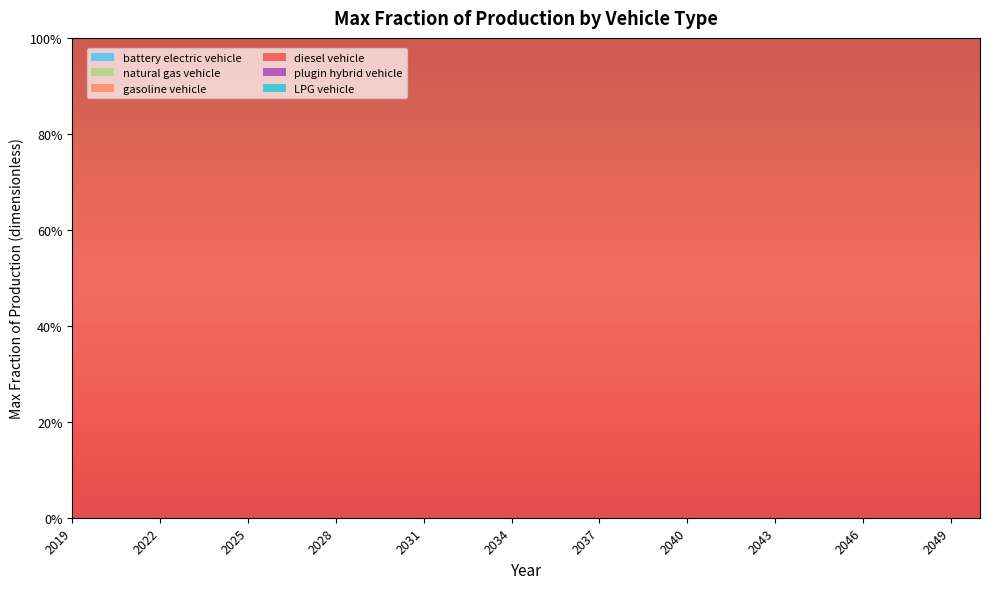

Reading left to right, list all the values displayed in this chart.

battery electric vehicle: 2019=0	2020=0	2021=0	2022=0	2023=0	2024=0	2025=0	2026=0	2027=0	2028=0	2029=0	2030=0	2031=0	2032=0	2033=0	2034=0	2035=0	2036=0	2037=0	2038=0	2039=0	2040=0	2041=0	2042=0	2043=0	2044=0	2045=0	2046=0	2047=0	2048=0	2049=0	2050=0
natural gas vehicle: 2019=0	2020=0	2021=0	2022=0	2023=0	2024=0	2025=0	2026=0	2027=0	2028=0	2029=0	2030=0	2031=0	2032=0	2033=0	2034=0	2035=0	2036=0	2037=0	2038=0	2039=0	2040=0	2041=0	2042=0	2043=0	2044=0	2045=0	2046=0	2047=0	2048=0	2049=0	2050=0
gasoline vehicle: 2019=0	2020=0	2021=0	2022=0	2023=0	2024=0	2025=0	2026=0	2027=0	2028=0	2029=0	2030=0	2031=0	2032=0	2033=0	2034=0	2035=0	2036=0	2037=0	2038=0	2039=0	2040=0	2041=0	2042=0	2043=0	2044=0	2045=0	2046=0	2047=0	2048=0	2049=0	2050=0
diesel vehicle: 2019=1	2020=1	2021=1	2022=1	2023=1	2024=1	2025=1	2026=1	2027=1	2028=1	2029=1	2030=1	2031=1	2032=1	2033=1	2034=1	2035=1	2036=1	2037=1	2038=1	2039=1	2040=1	2041=1	2042=1	2043=1	2044=1	2045=1	2046=1	2047=1	2048=1	2049=1	2050=1
plugin hybrid vehicle: 2019=0	2020=0	2021=0	2022=0	2023=0	2024=0	2025=0	2026=0	2027=0	2028=0	2029=0	2030=0	2031=0	2032=0	2033=0	2034=0	2035=0	2036=0	2037=0	2038=0	2039=0	2040=0	2041=0	2042=0	2043=0	2044=0	2045=0	2046=0	2047=0	2048=0	2049=0	2050=0
LPG vehicle: 2019=0	2020=0	2021=0	2022=0	2023=0	2024=0	2025=0	2026=0	2027=0	2028=0	2029=0	2030=0	2031=0	2032=0	2033=0	2034=0	2035=0	2036=0	2037=0	2038=0	2039=0	2040=0	2041=0	2042=0	2043=0	2044=0	2045=0	2046=0	2047=0	2048=0	2049=0	2050=0